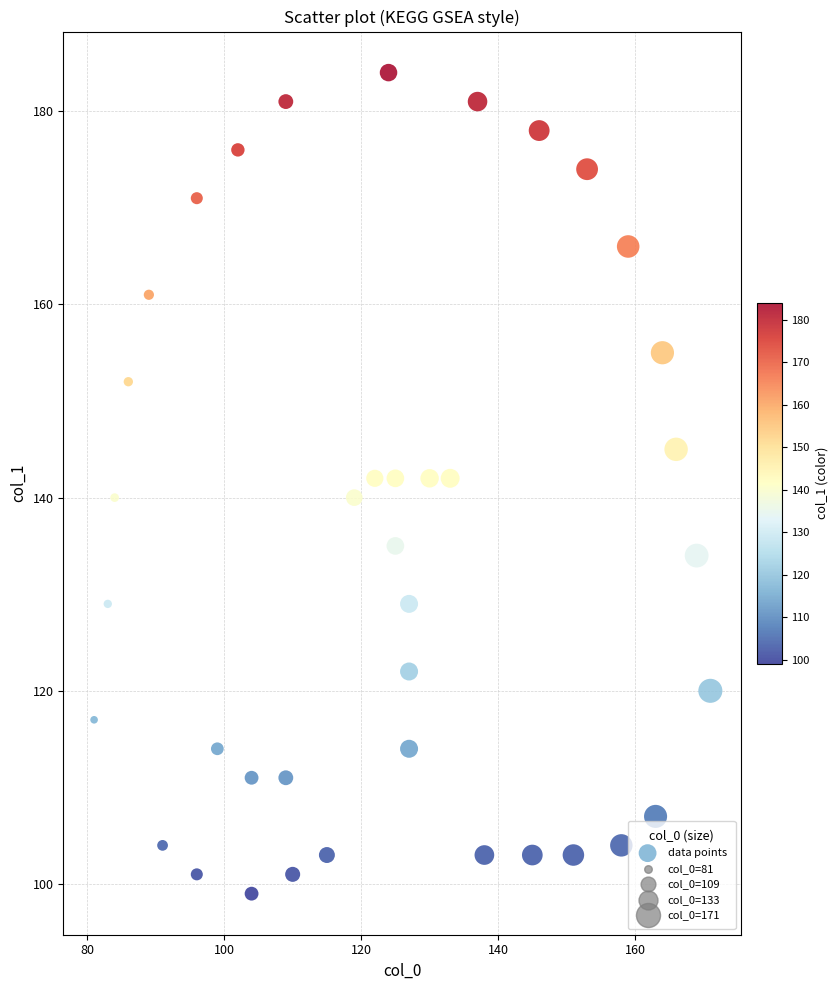

What is the range of X values (max minus min)?

90